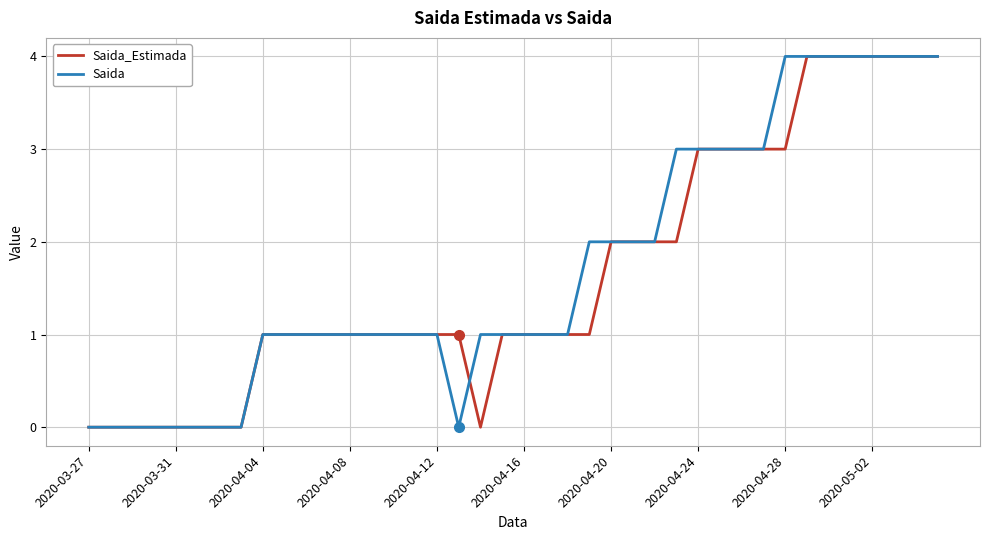

What is the maximum value for Saida?

4